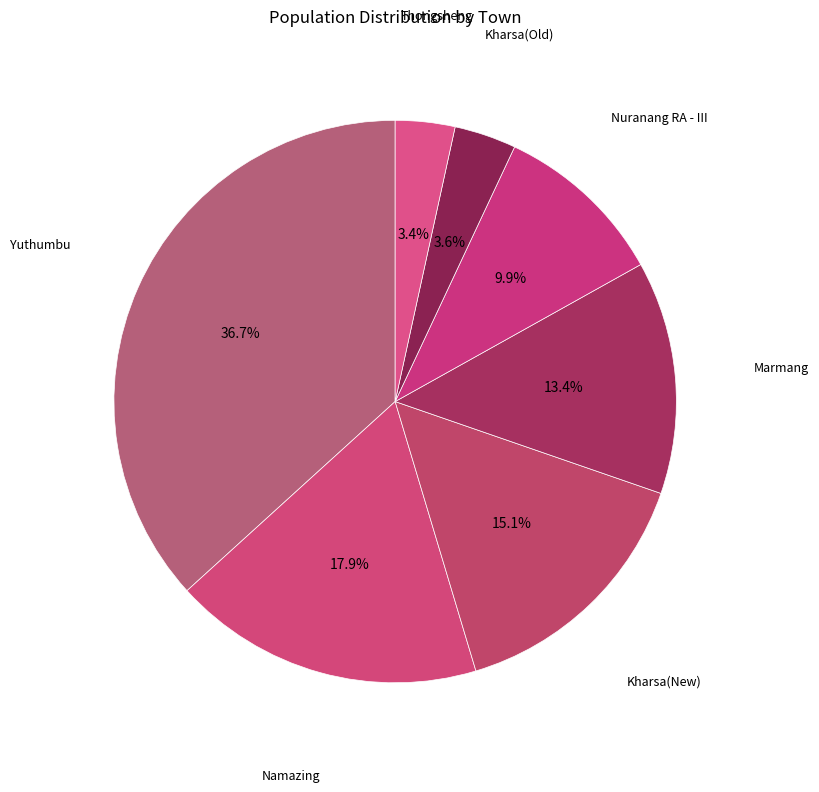

How many slices are in this pie chart?

7